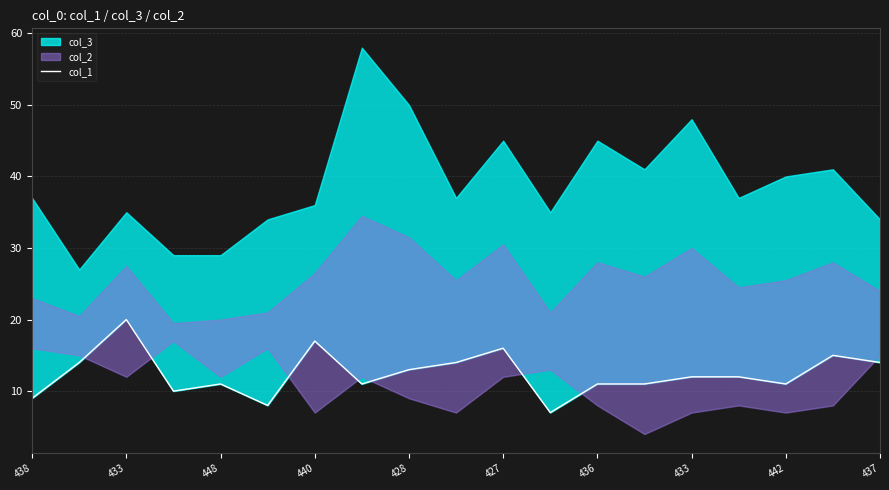

Reading left to right, what are all the values shown in this chart?

9	14	20	10	11	8	17	11	13	14	16	7	11	11	12	12	11	15	14